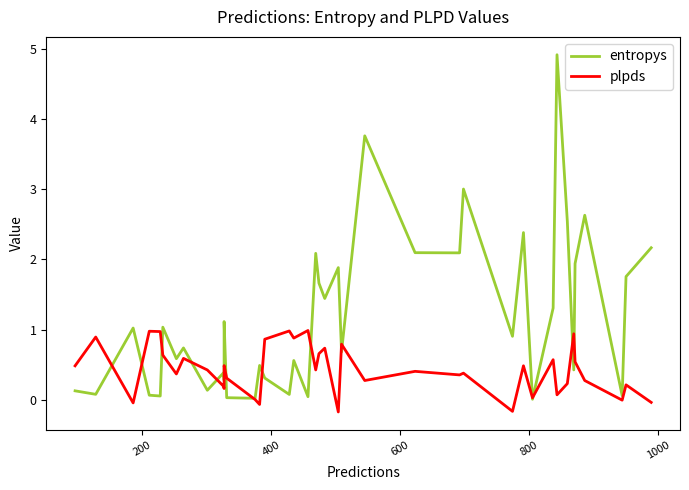

At how many categories does at least one series exceed 2?

10